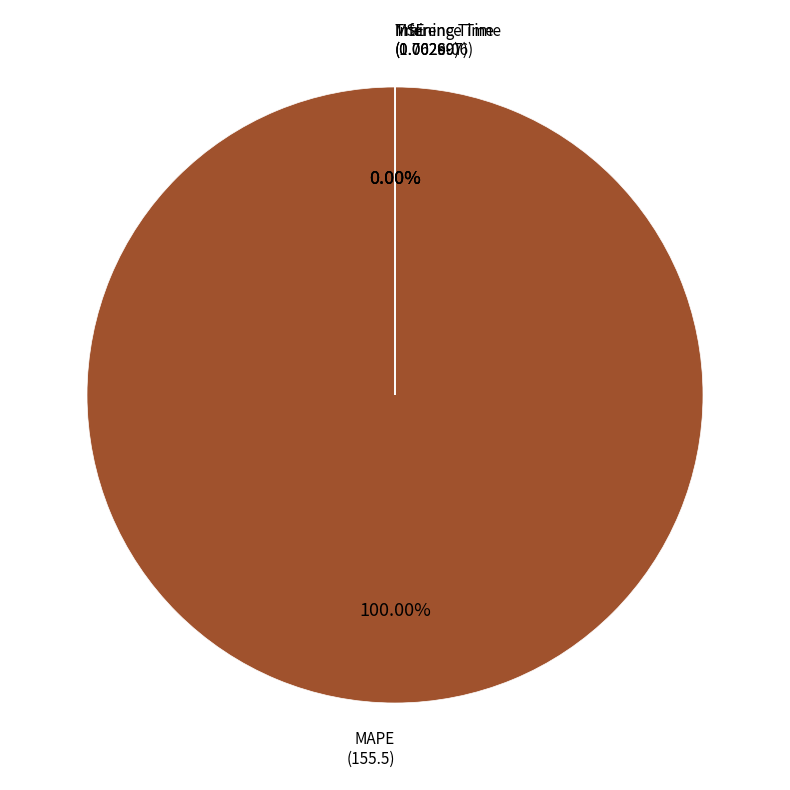

What percentage do MSE and MAPE together represent?

100.0%